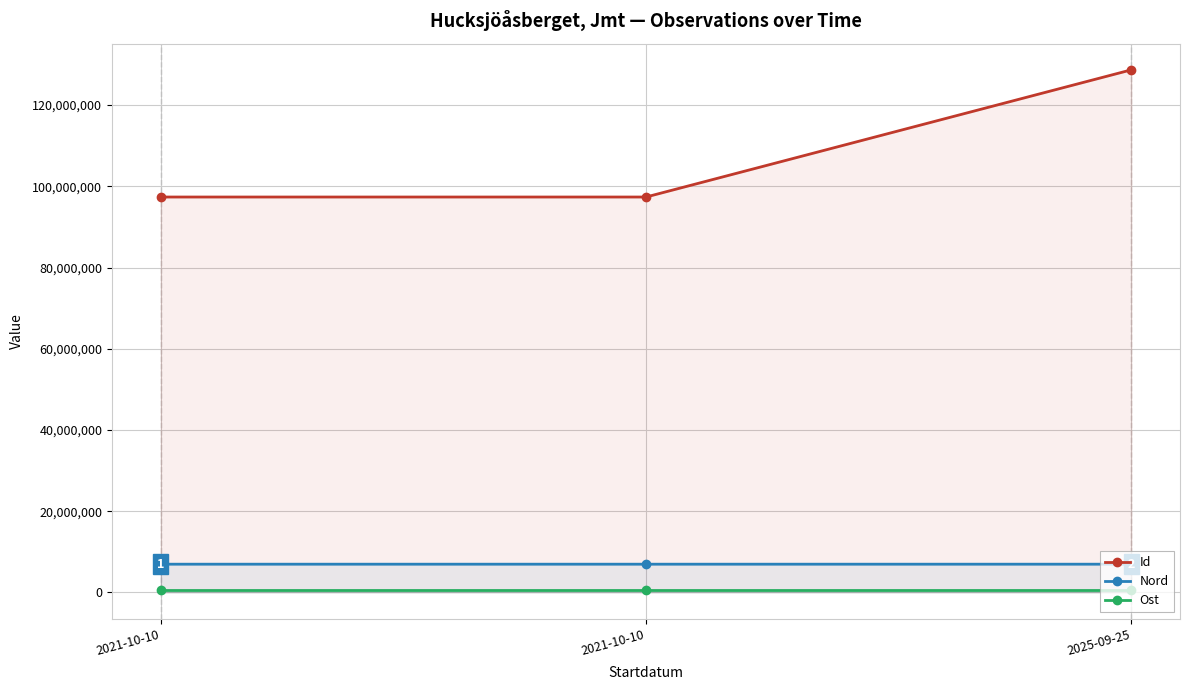

What is the value of the Ost point at the 1st from the left?

546983